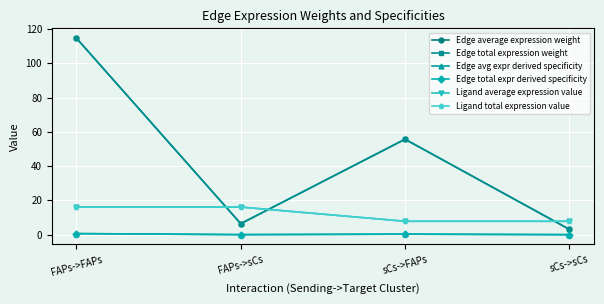

Is the value of Edge total expr derived specificity at sCs->FAPs greater than the value of Edge avg expr derived specificity at sCs->FAPs?

No